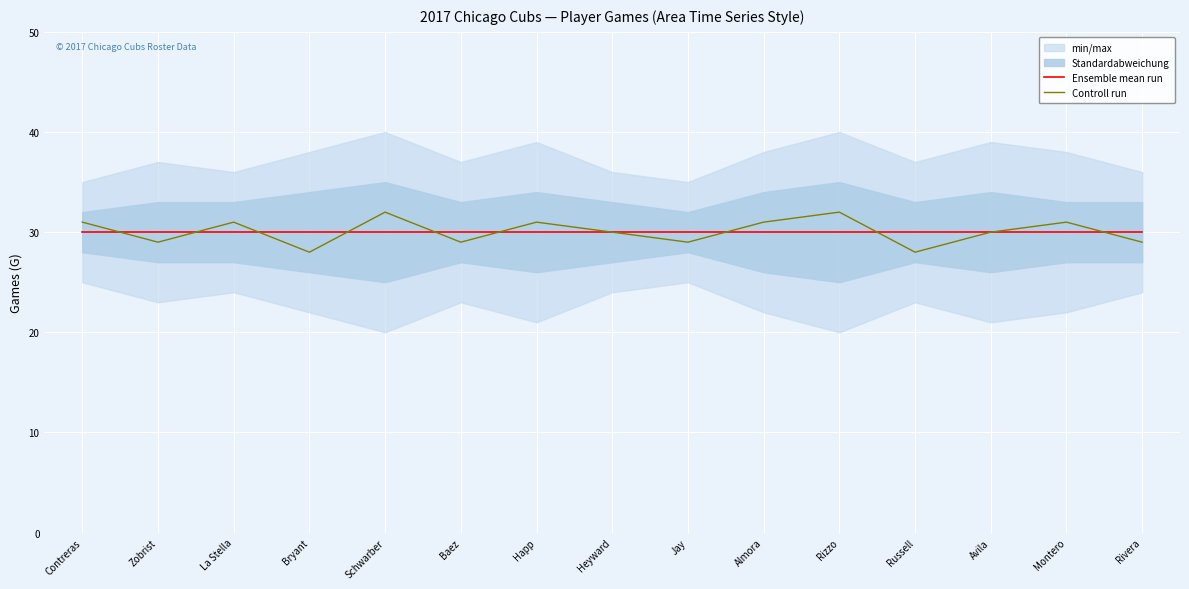

Between which two adjacent categories do Ensemble mean run and Controll run first intersect?

Contreras and Zobrist